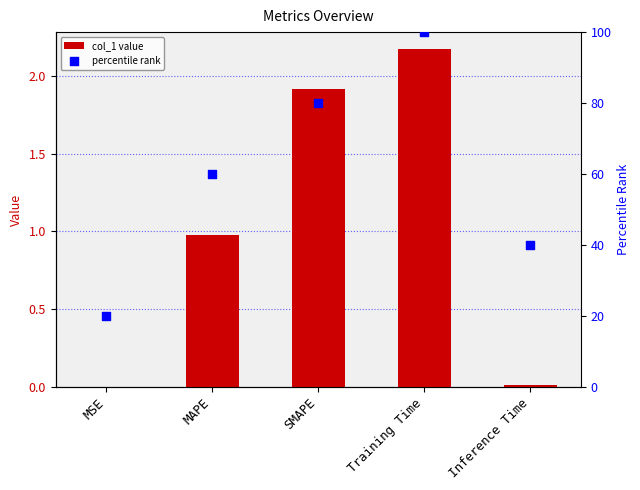

Which series has the widest spread of Y values?

percentile rank